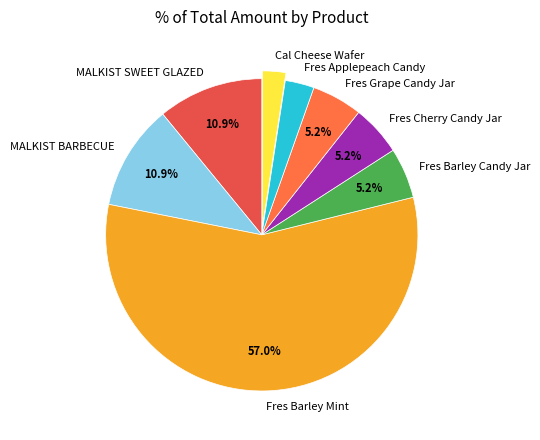

Is it true that Fres Barley Candy Jar is 5% of the pie?

True